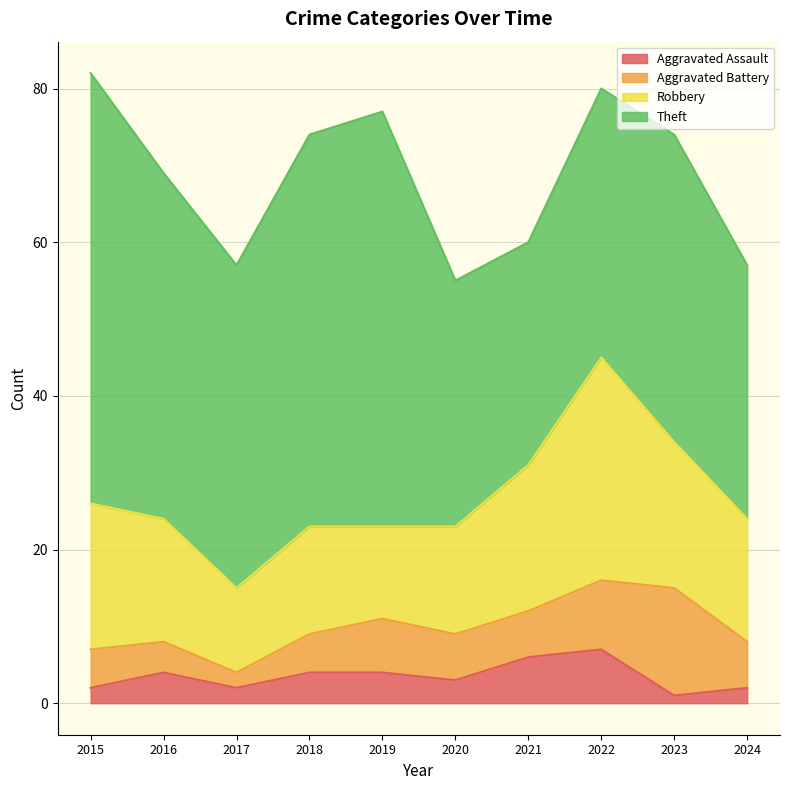

What are all the series names shown in the legend?

Aggravated Assault, Aggravated Battery, Robbery, Theft